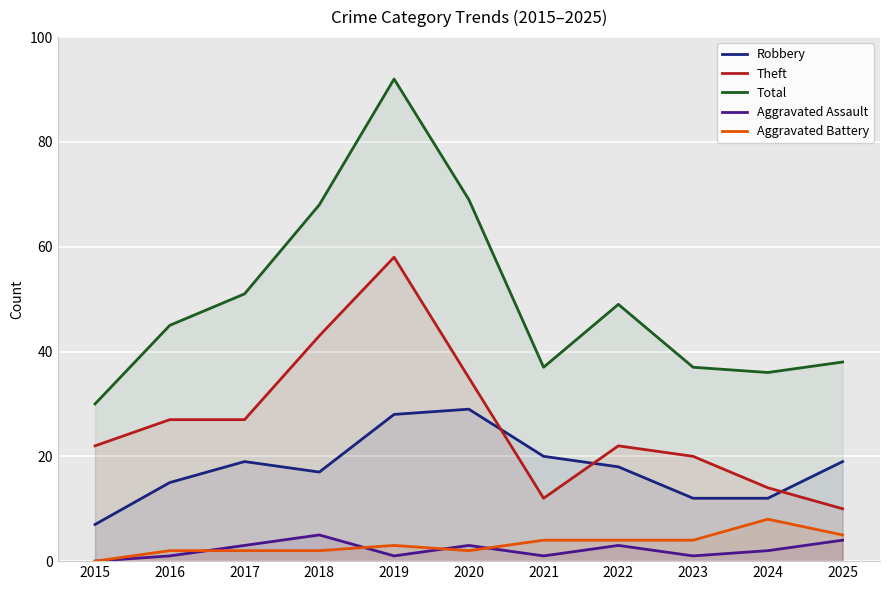

What is the value of the Aggravated Battery point at the 2nd from the left?

2